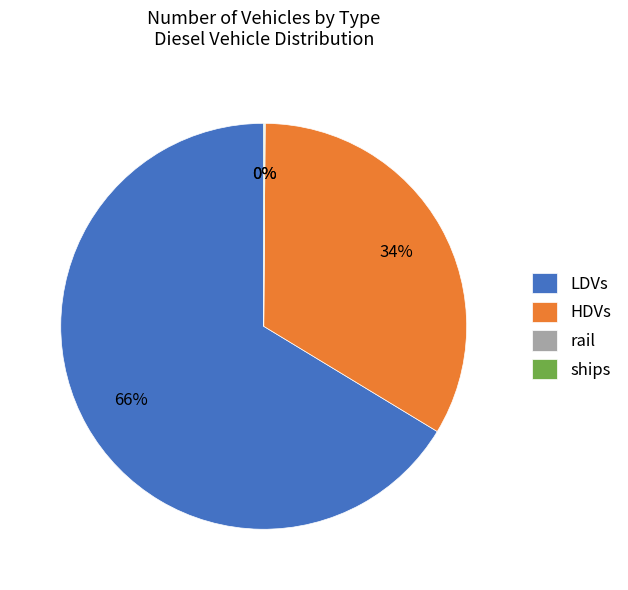

Which category has the biggest portion of the pie?

LDVs